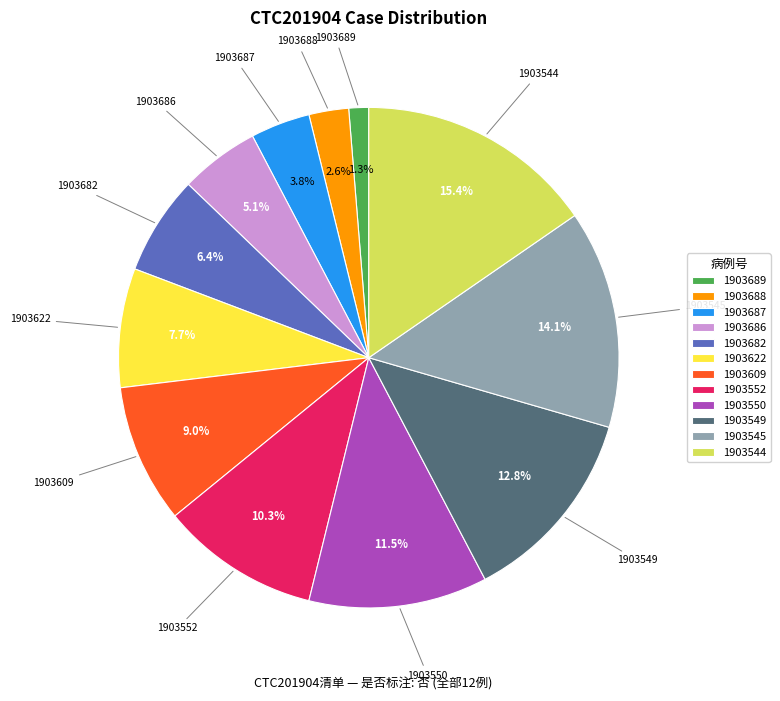

How many slices are in this pie chart?

12